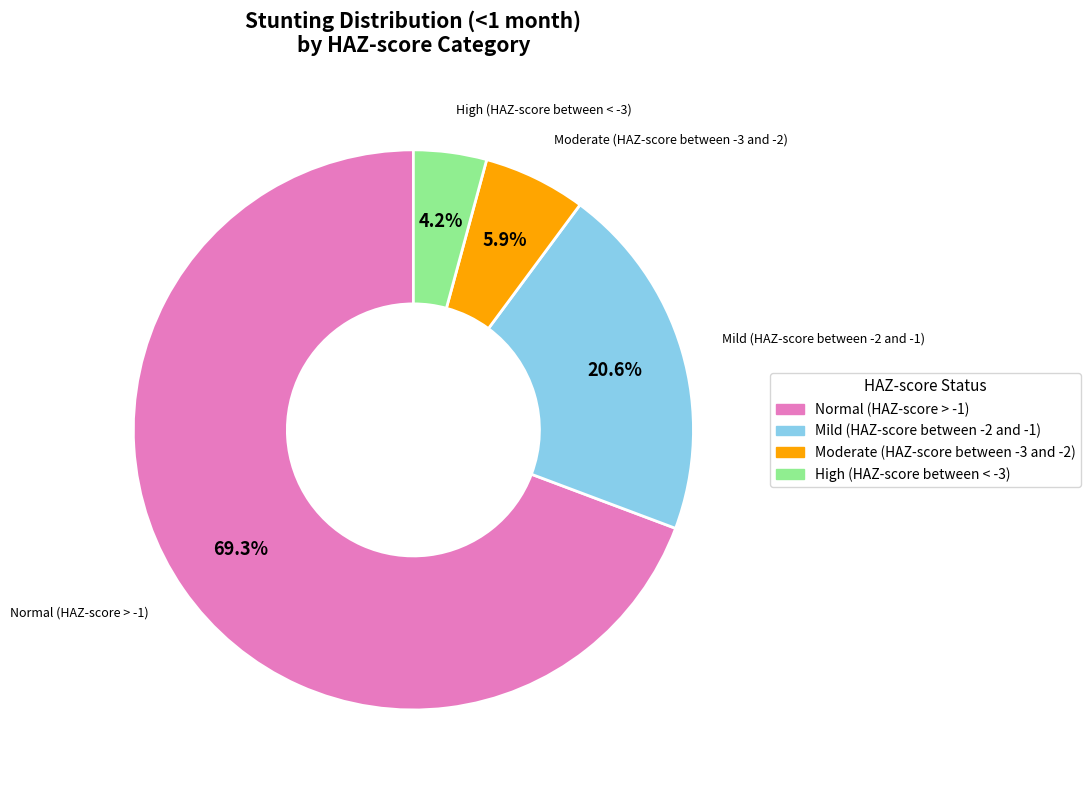

To the nearest percent, what portion does High (HAZ-score between < -3) represent?

4%